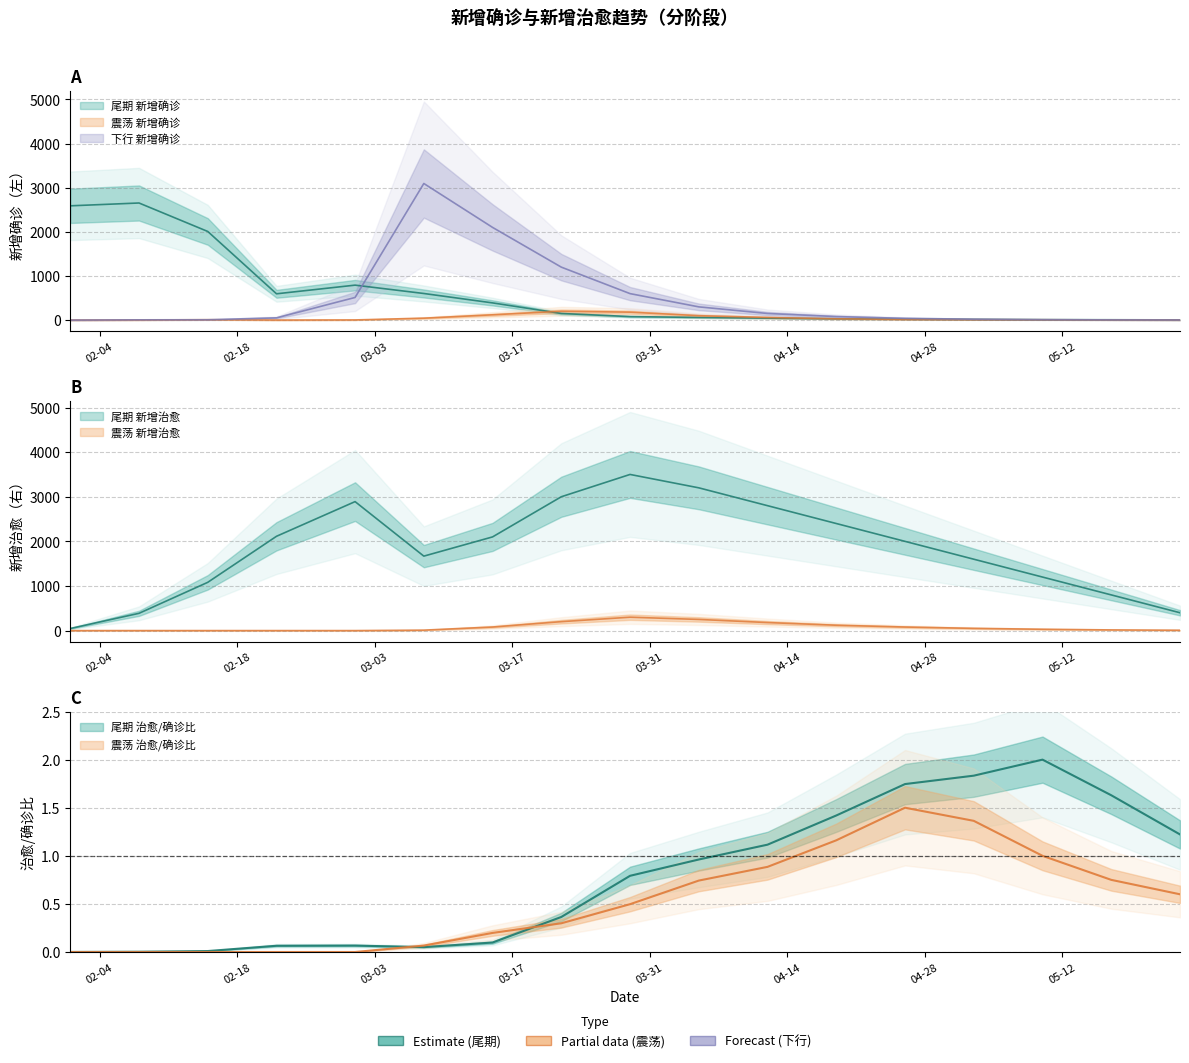

Where do 下行 新增确诊 and 震荡 新增治愈 first cross each other?

2020-04-05 and 2020-04-12